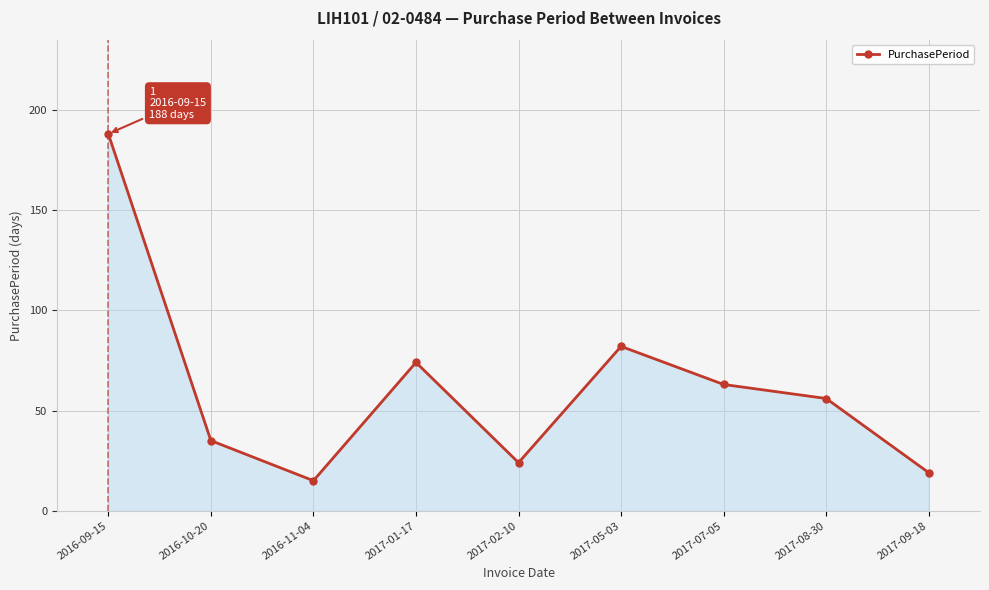

How many points are lower than both their immediate neighbors (excluding endpoints)?

2